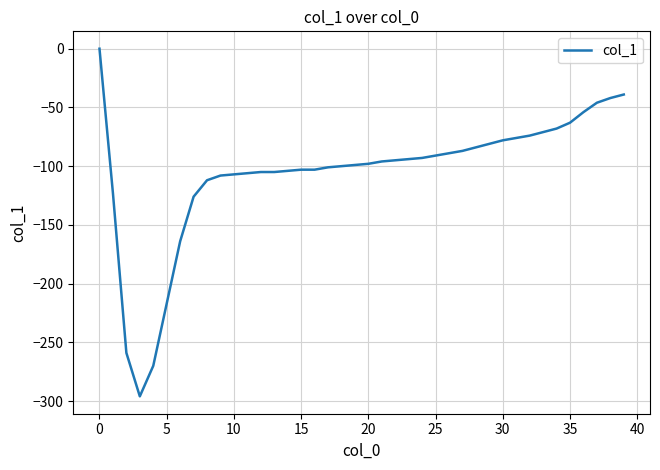

How many lines are shown in the chart?

1